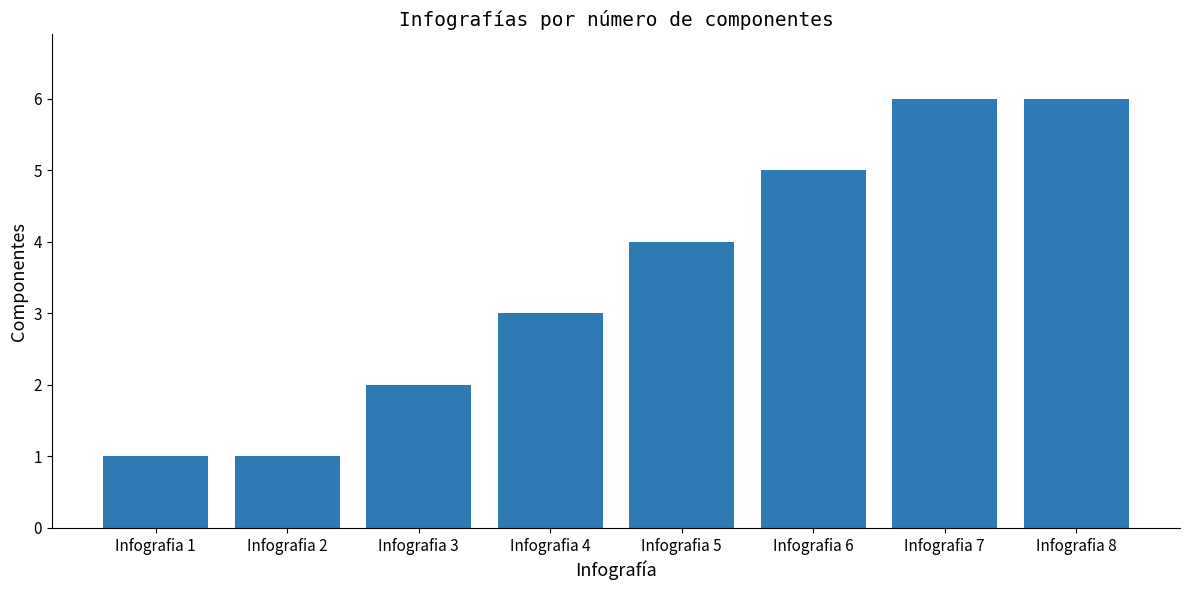

What is the approximate value at Infografia 2?

1